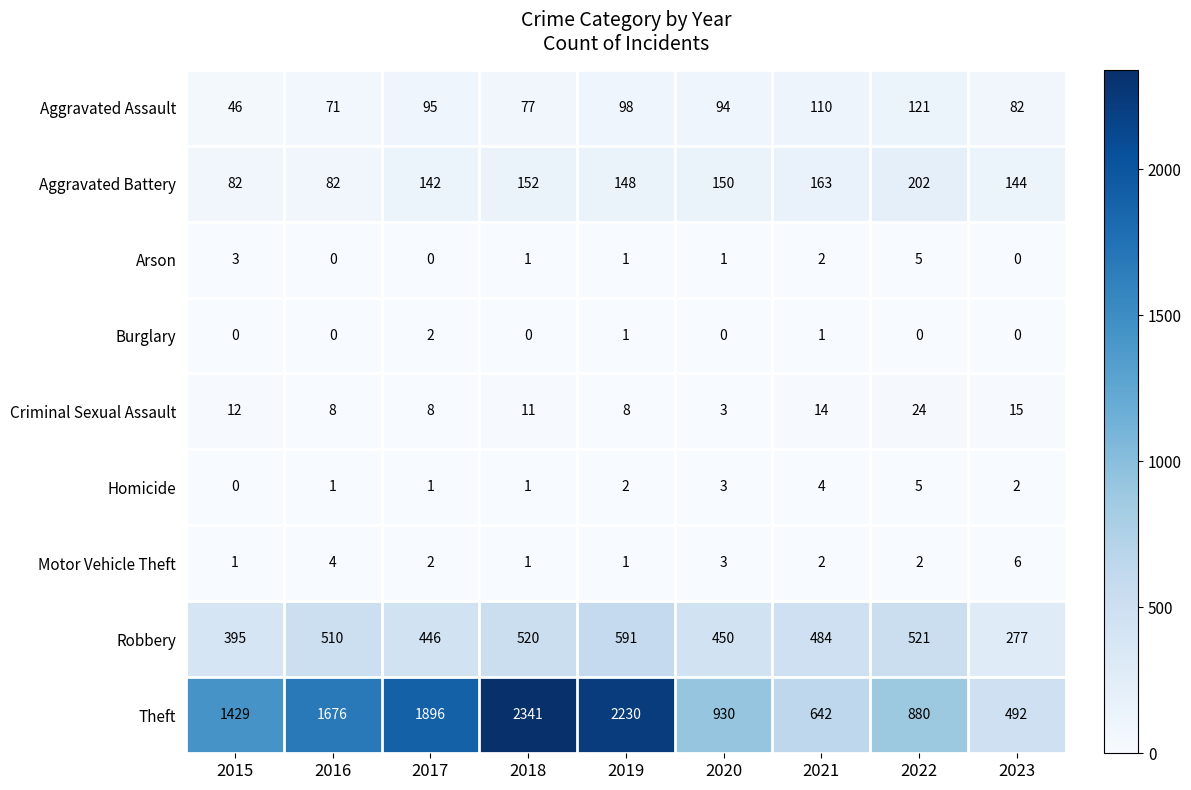

What is the difference between the Aggravated Assault values at 2023 and 2017?

13